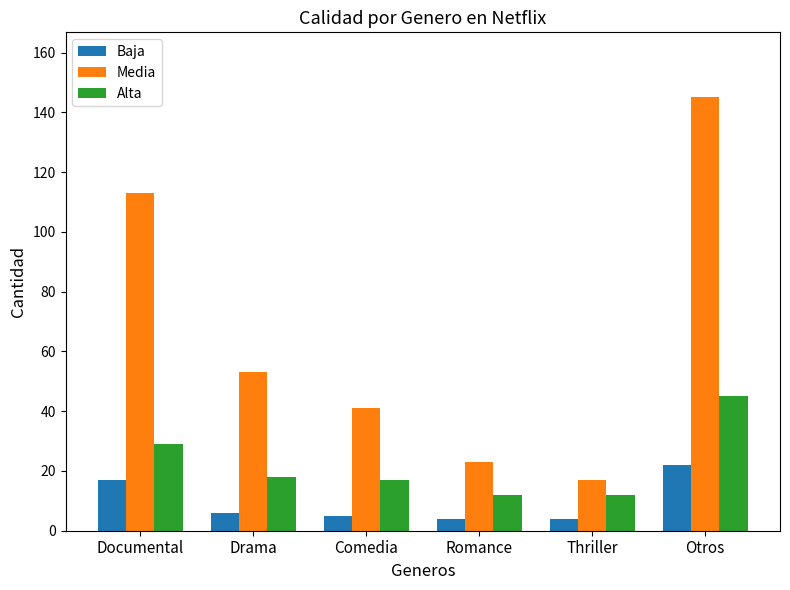

Are the bars horizontal?

No